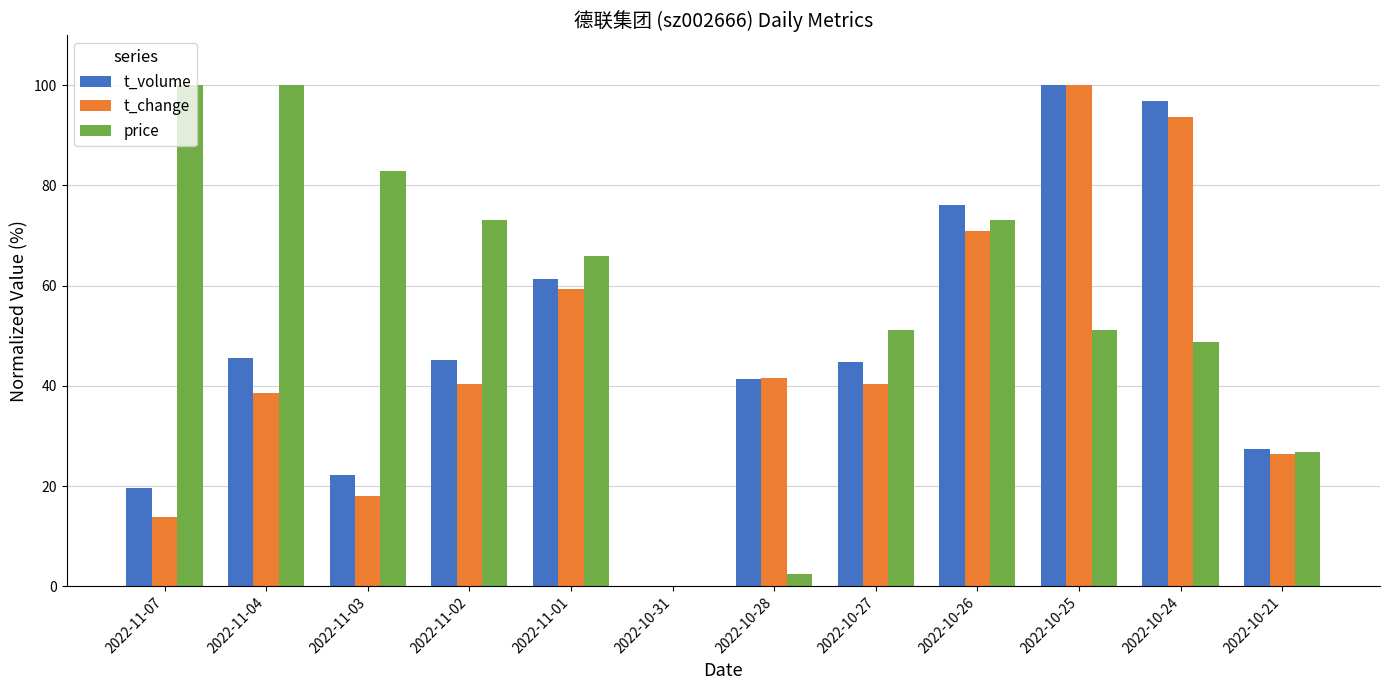

At which category is the sum across all series the highest?

2022-10-25